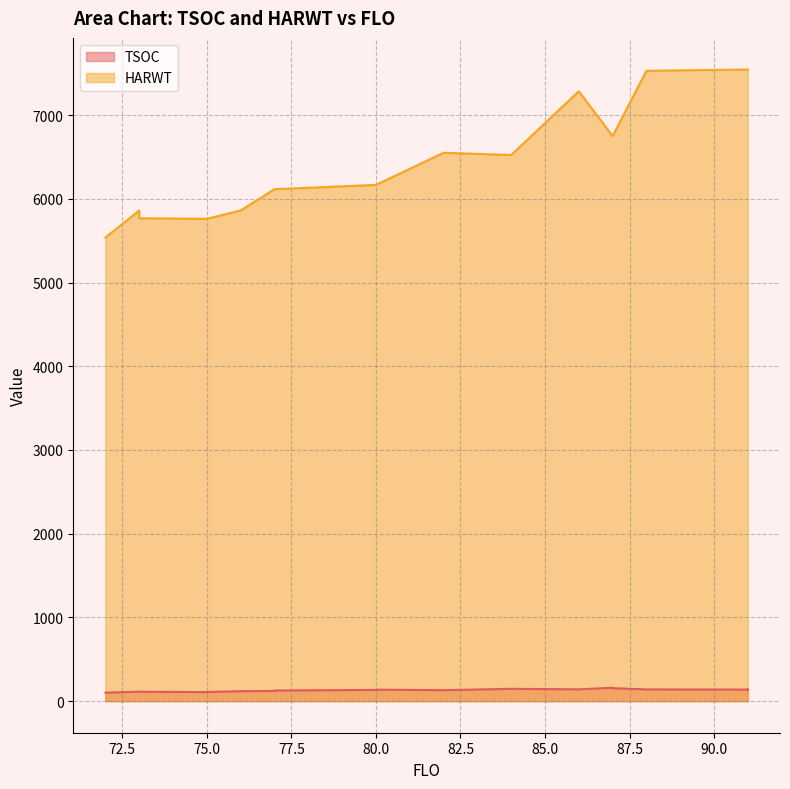

What is the sum of the TSOC values at 82 and 73?

243